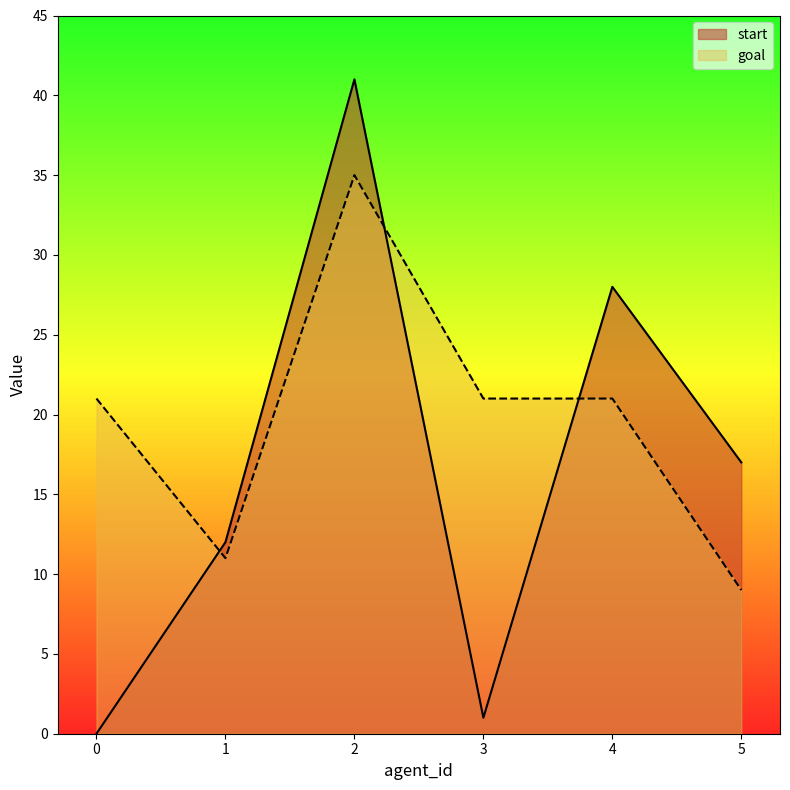

Rank the series at 0 from lowest to highest value.

start, goal